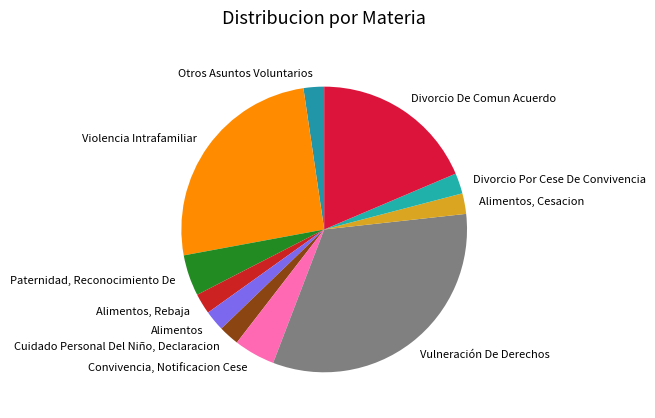

Approximately how many times larger is the value at Divorcio De Comun Acuerdo compared to Alimentos?

8.0